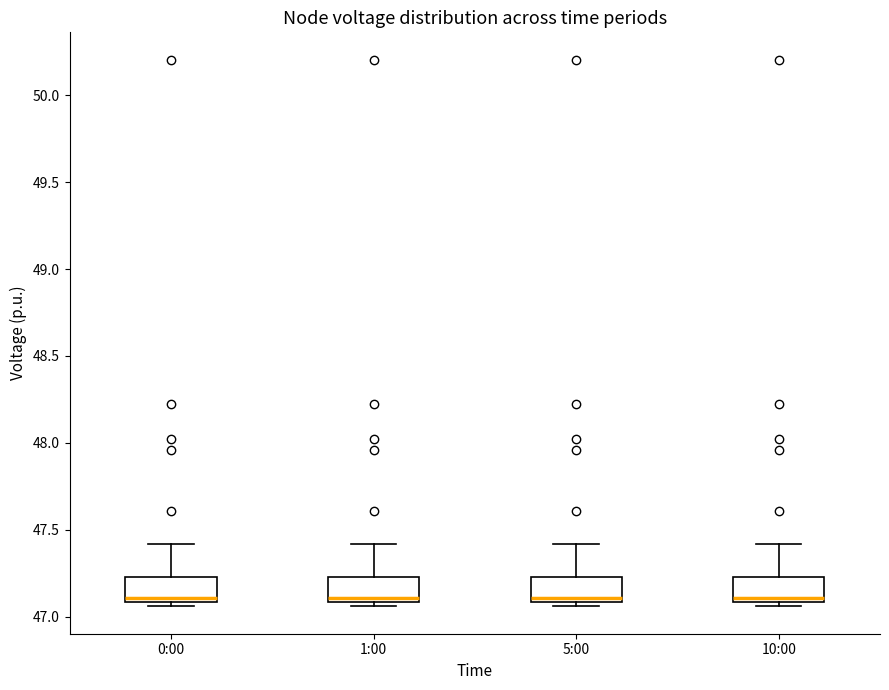

Where is the lower edge of the box for 1:00 on the y-axis? The values are not printed on the chart, so give them approximately, as read against the axis.

47.10